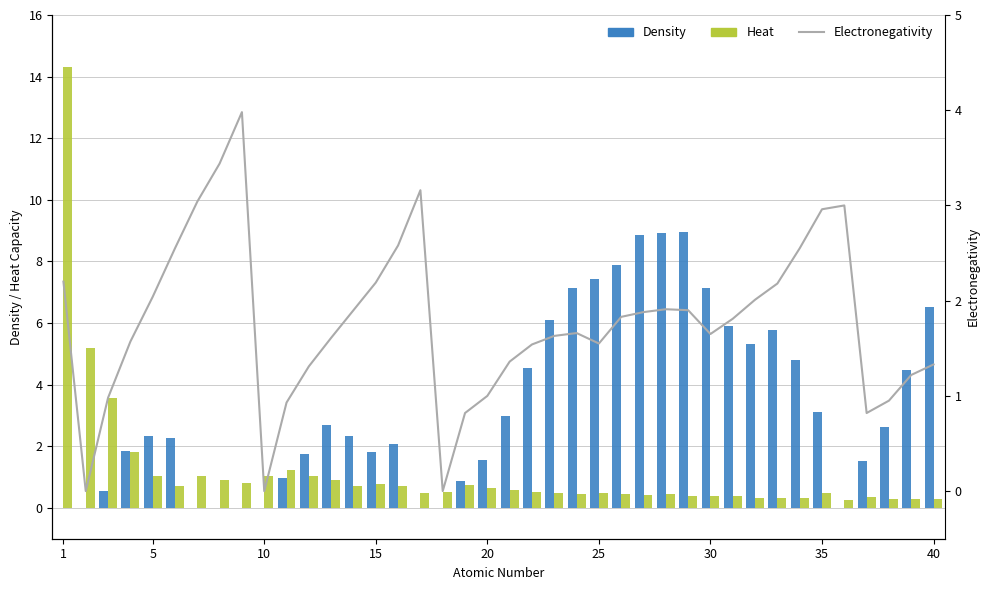

What is the maximum value for Density?

9.0